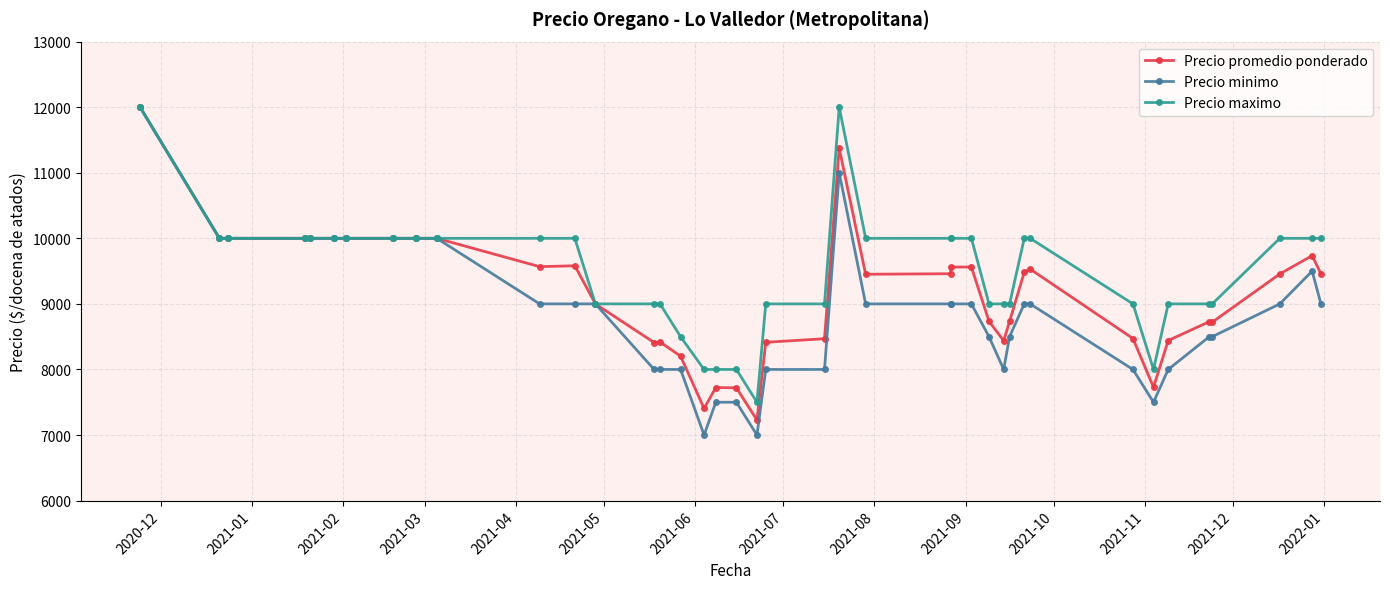

What are all the series names shown in the legend?

Precio promedio ponderado, Precio minimo, Precio maximo